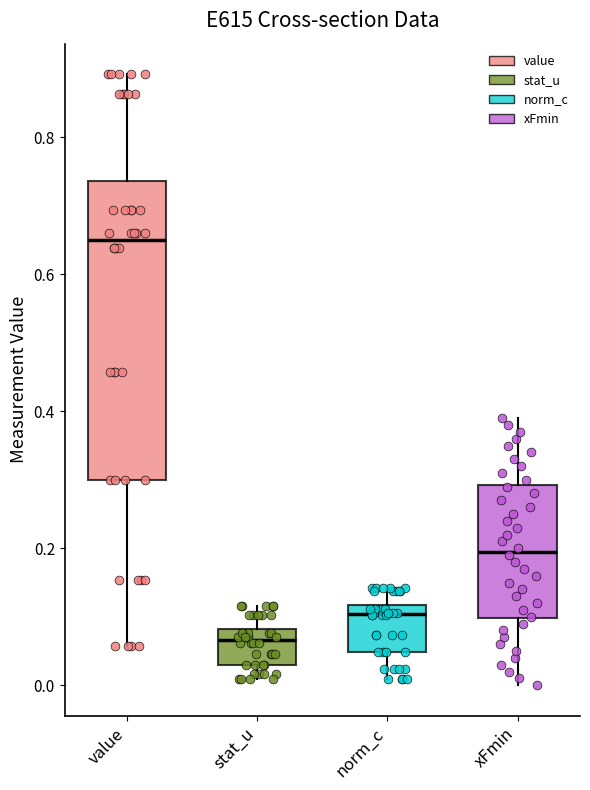

Comparing the boxes themselves (not the whiskers), which one is the tallest?

value